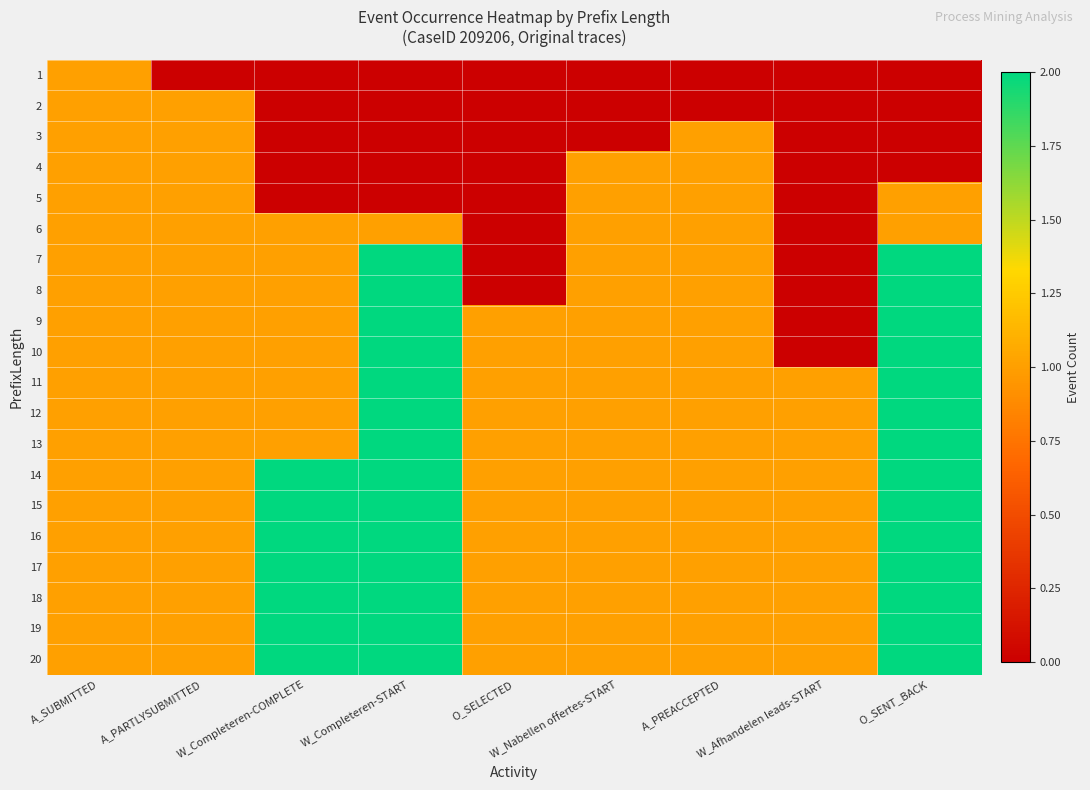

Reading right to left, what are all the values shown in this chart?

1: O_SENT_BACK=0	W_Afhandelen leads-START=0	A_PREACCEPTED=0	W_Nabellen offertes-START=0	O_SELECTED=0	W_Completeren-START=0	W_Completeren-COMPLETE=0	A_PARTLYSUBMITTED=0	A_SUBMITTED=1
2: O_SENT_BACK=0	W_Afhandelen leads-START=0	A_PREACCEPTED=0	W_Nabellen offertes-START=0	O_SELECTED=0	W_Completeren-START=0	W_Completeren-COMPLETE=0	A_PARTLYSUBMITTED=1	A_SUBMITTED=1
3: O_SENT_BACK=0	W_Afhandelen leads-START=0	A_PREACCEPTED=1	W_Nabellen offertes-START=0	O_SELECTED=0	W_Completeren-START=0	W_Completeren-COMPLETE=0	A_PARTLYSUBMITTED=1	A_SUBMITTED=1
4: O_SENT_BACK=0	W_Afhandelen leads-START=0	A_PREACCEPTED=1	W_Nabellen offertes-START=1	O_SELECTED=0	W_Completeren-START=0	W_Completeren-COMPLETE=0	A_PARTLYSUBMITTED=1	A_SUBMITTED=1
5: O_SENT_BACK=1	W_Afhandelen leads-START=0	A_PREACCEPTED=1	W_Nabellen offertes-START=1	O_SELECTED=0	W_Completeren-START=0	W_Completeren-COMPLETE=0	A_PARTLYSUBMITTED=1	A_SUBMITTED=1
6: O_SENT_BACK=1	W_Afhandelen leads-START=0	A_PREACCEPTED=1	W_Nabellen offertes-START=1	O_SELECTED=0	W_Completeren-START=1	W_Completeren-COMPLETE=1	A_PARTLYSUBMITTED=1	A_SUBMITTED=1
7: O_SENT_BACK=2	W_Afhandelen leads-START=0	A_PREACCEPTED=1	W_Nabellen offertes-START=1	O_SELECTED=0	W_Completeren-START=2	W_Completeren-COMPLETE=1	A_PARTLYSUBMITTED=1	A_SUBMITTED=1
8: O_SENT_BACK=2	W_Afhandelen leads-START=0	A_PREACCEPTED=1	W_Nabellen offertes-START=1	O_SELECTED=0	W_Completeren-START=2	W_Completeren-COMPLETE=1	A_PARTLYSUBMITTED=1	A_SUBMITTED=1
9: O_SENT_BACK=2	W_Afhandelen leads-START=0	A_PREACCEPTED=1	W_Nabellen offertes-START=1	O_SELECTED=1	W_Completeren-START=2	W_Completeren-COMPLETE=1	A_PARTLYSUBMITTED=1	A_SUBMITTED=1
10: O_SENT_BACK=2	W_Afhandelen leads-START=0	A_PREACCEPTED=1	W_Nabellen offertes-START=1	O_SELECTED=1	W_Completeren-START=2	W_Completeren-COMPLETE=1	A_PARTLYSUBMITTED=1	A_SUBMITTED=1
11: O_SENT_BACK=2	W_Afhandelen leads-START=1	A_PREACCEPTED=1	W_Nabellen offertes-START=1	O_SELECTED=1	W_Completeren-START=2	W_Completeren-COMPLETE=1	A_PARTLYSUBMITTED=1	A_SUBMITTED=1
12: O_SENT_BACK=2	W_Afhandelen leads-START=1	A_PREACCEPTED=1	W_Nabellen offertes-START=1	O_SELECTED=1	W_Completeren-START=2	W_Completeren-COMPLETE=1	A_PARTLYSUBMITTED=1	A_SUBMITTED=1
13: O_SENT_BACK=2	W_Afhandelen leads-START=1	A_PREACCEPTED=1	W_Nabellen offertes-START=1	O_SELECTED=1	W_Completeren-START=2	W_Completeren-COMPLETE=1	A_PARTLYSUBMITTED=1	A_SUBMITTED=1
14: O_SENT_BACK=2	W_Afhandelen leads-START=1	A_PREACCEPTED=1	W_Nabellen offertes-START=1	O_SELECTED=1	W_Completeren-START=2	W_Completeren-COMPLETE=2	A_PARTLYSUBMITTED=1	A_SUBMITTED=1
15: O_SENT_BACK=2	W_Afhandelen leads-START=1	A_PREACCEPTED=1	W_Nabellen offertes-START=1	O_SELECTED=1	W_Completeren-START=2	W_Completeren-COMPLETE=2	A_PARTLYSUBMITTED=1	A_SUBMITTED=1
16: O_SENT_BACK=2	W_Afhandelen leads-START=1	A_PREACCEPTED=1	W_Nabellen offertes-START=1	O_SELECTED=1	W_Completeren-START=2	W_Completeren-COMPLETE=2	A_PARTLYSUBMITTED=1	A_SUBMITTED=1
17: O_SENT_BACK=2	W_Afhandelen leads-START=1	A_PREACCEPTED=1	W_Nabellen offertes-START=1	O_SELECTED=1	W_Completeren-START=2	W_Completeren-COMPLETE=2	A_PARTLYSUBMITTED=1	A_SUBMITTED=1
18: O_SENT_BACK=2	W_Afhandelen leads-START=1	A_PREACCEPTED=1	W_Nabellen offertes-START=1	O_SELECTED=1	W_Completeren-START=2	W_Completeren-COMPLETE=2	A_PARTLYSUBMITTED=1	A_SUBMITTED=1
19: O_SENT_BACK=2	W_Afhandelen leads-START=1	A_PREACCEPTED=1	W_Nabellen offertes-START=1	O_SELECTED=1	W_Completeren-START=2	W_Completeren-COMPLETE=2	A_PARTLYSUBMITTED=1	A_SUBMITTED=1
20: O_SENT_BACK=2	W_Afhandelen leads-START=1	A_PREACCEPTED=1	W_Nabellen offertes-START=1	O_SELECTED=1	W_Completeren-START=2	W_Completeren-COMPLETE=2	A_PARTLYSUBMITTED=1	A_SUBMITTED=1